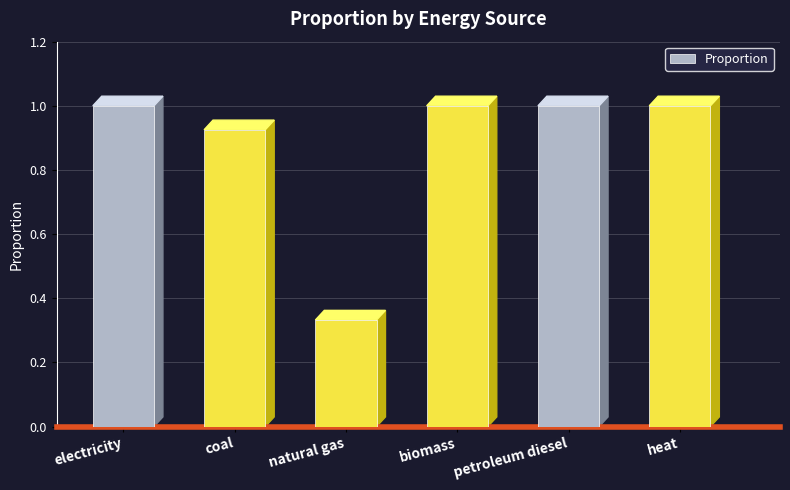

What is the label of the 6th bar from the right?

electricity